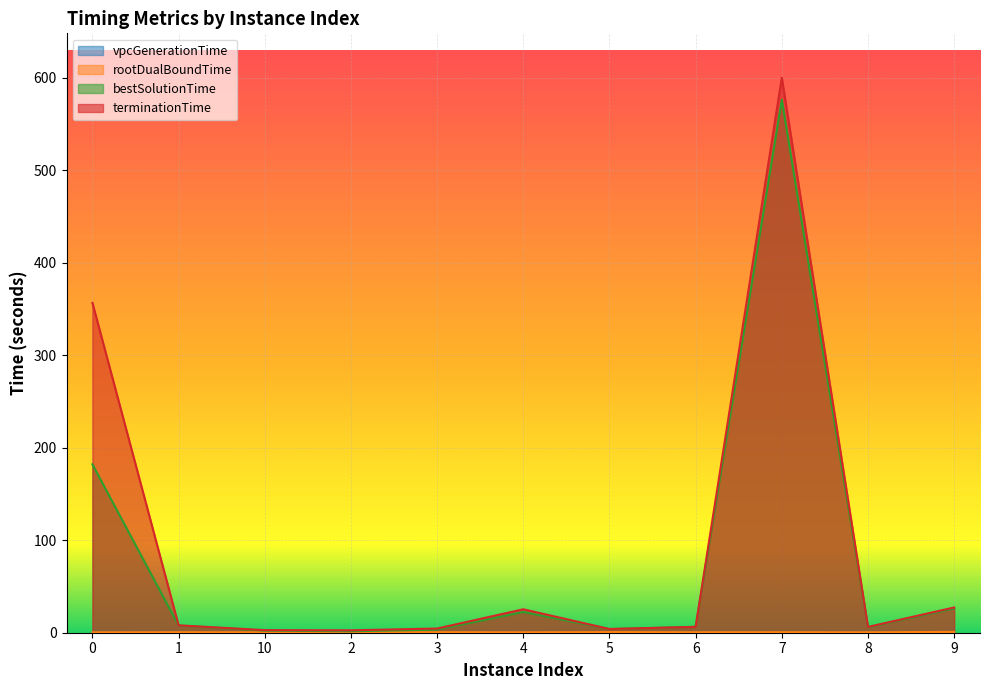

What is the label of the 6th point from the right?

4